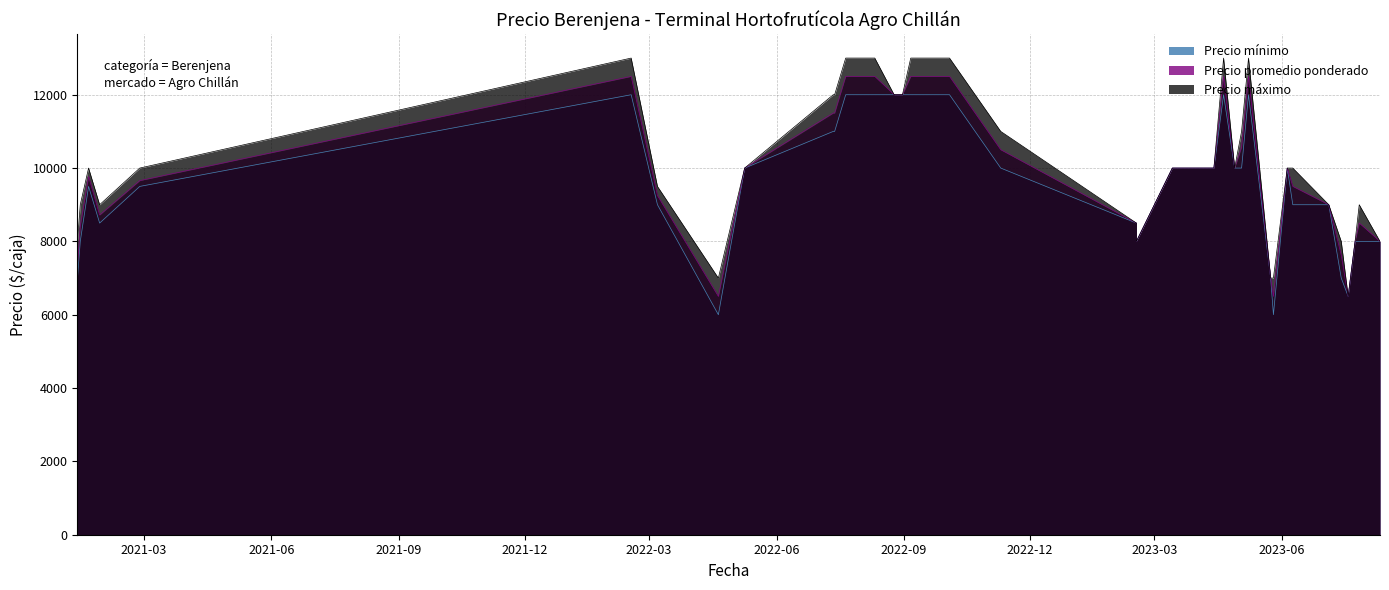

List the series in order of their overall mean, highest first.

Precio máximo, Precio promedio ponderado, Precio mínimo